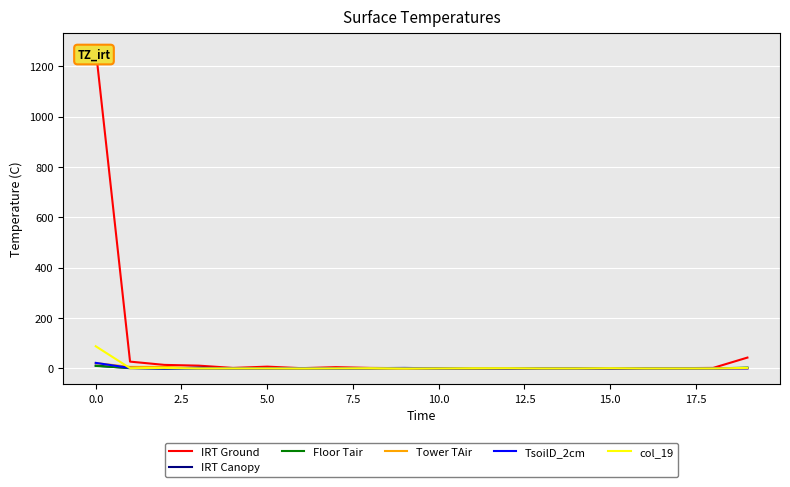

How many data points in TsoilD_2cm are above 0?

6